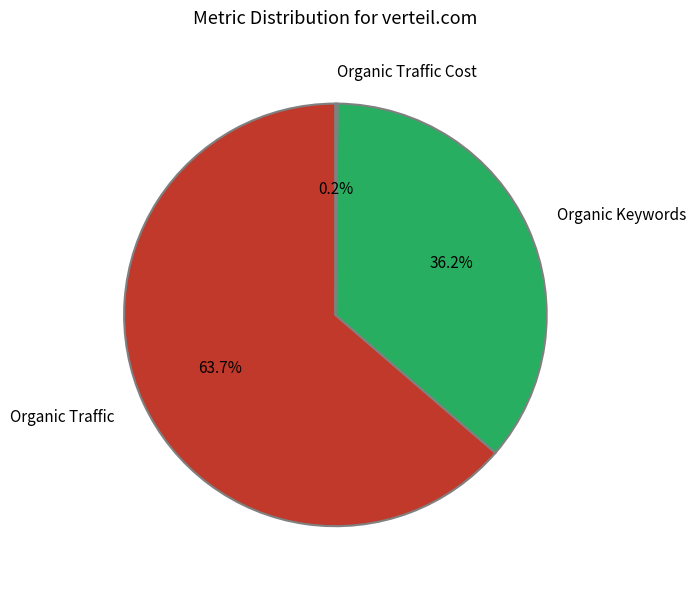

Which slice represents more than half of the pie?

Organic Traffic